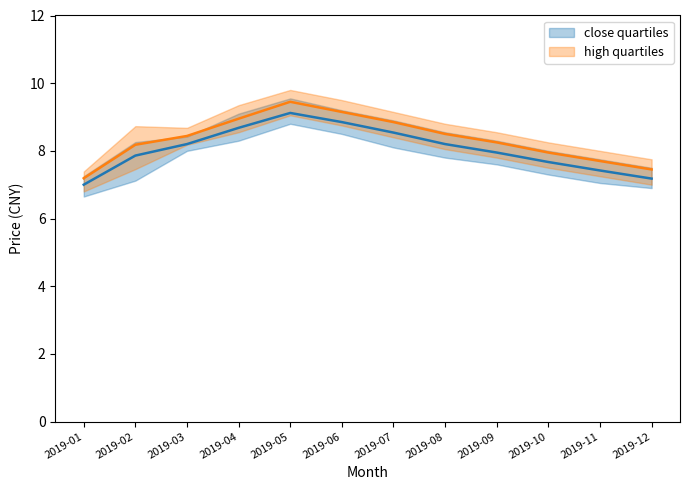

What is the minimum value for high_median?

7.2